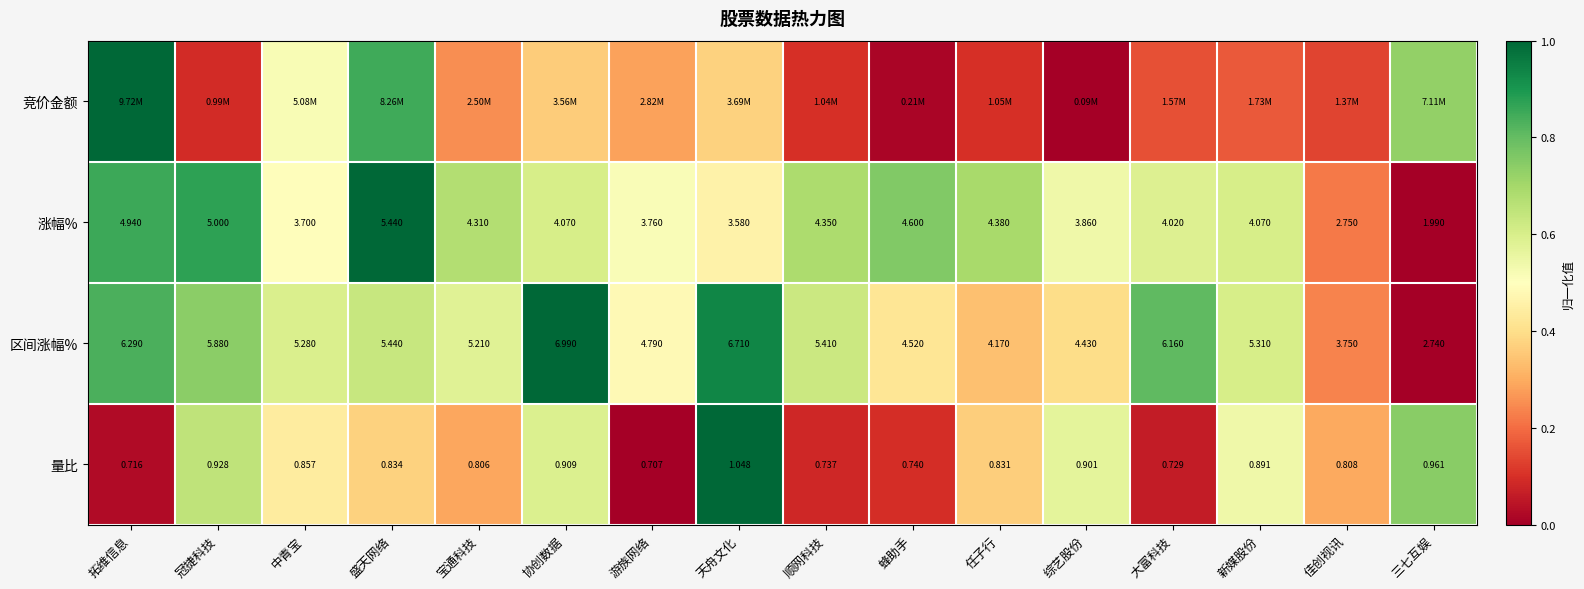

Is the value of 涨幅% at 佳创视讯 greater than the value of 量比 at 中青宝?

Yes